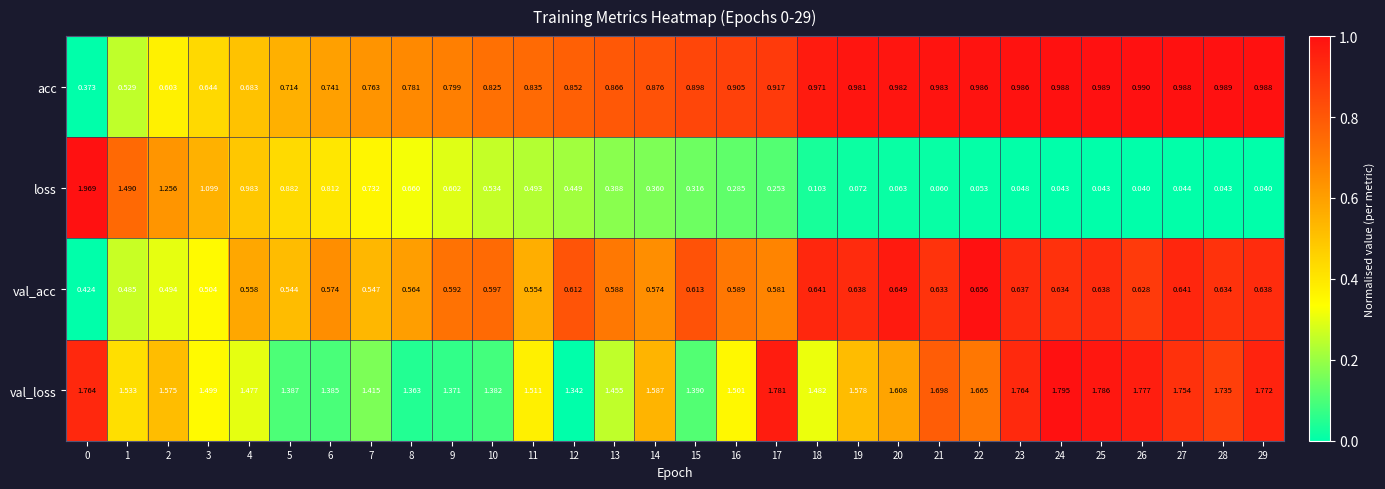

Which series has the widest spread of values?

loss